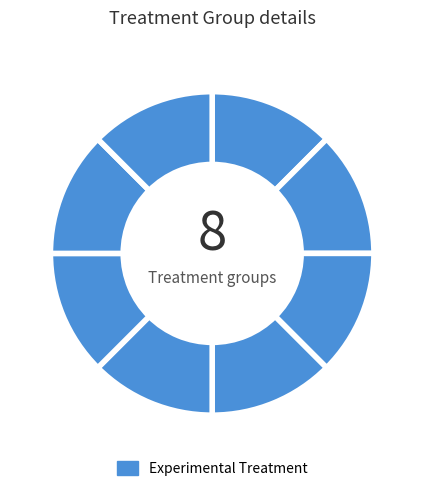

How many segments does this pie chart have?

8